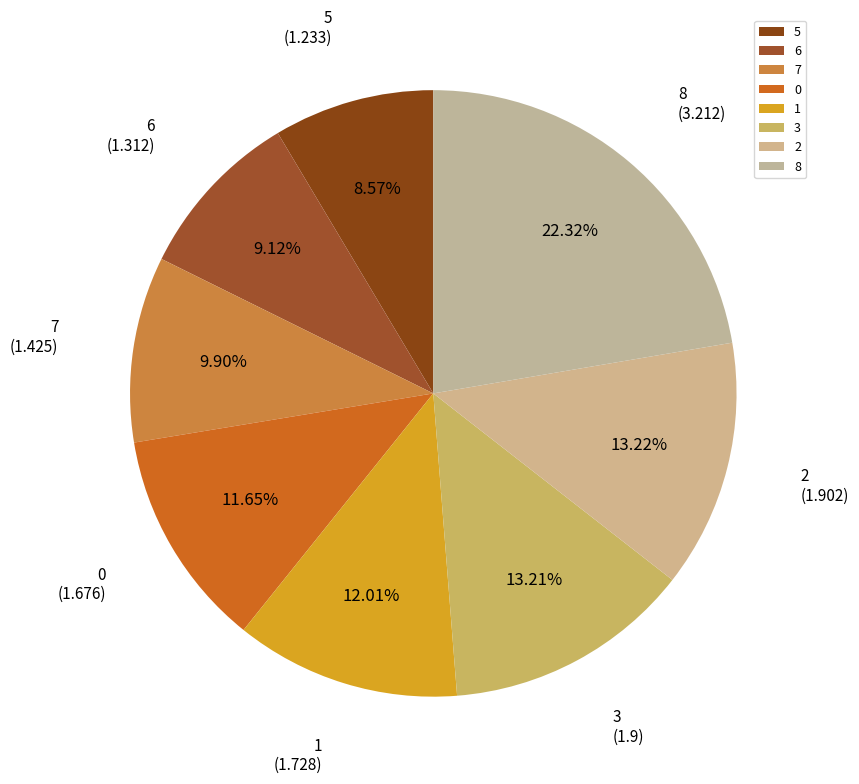

The 2 slice represents 7% of the pie. True or false?

False